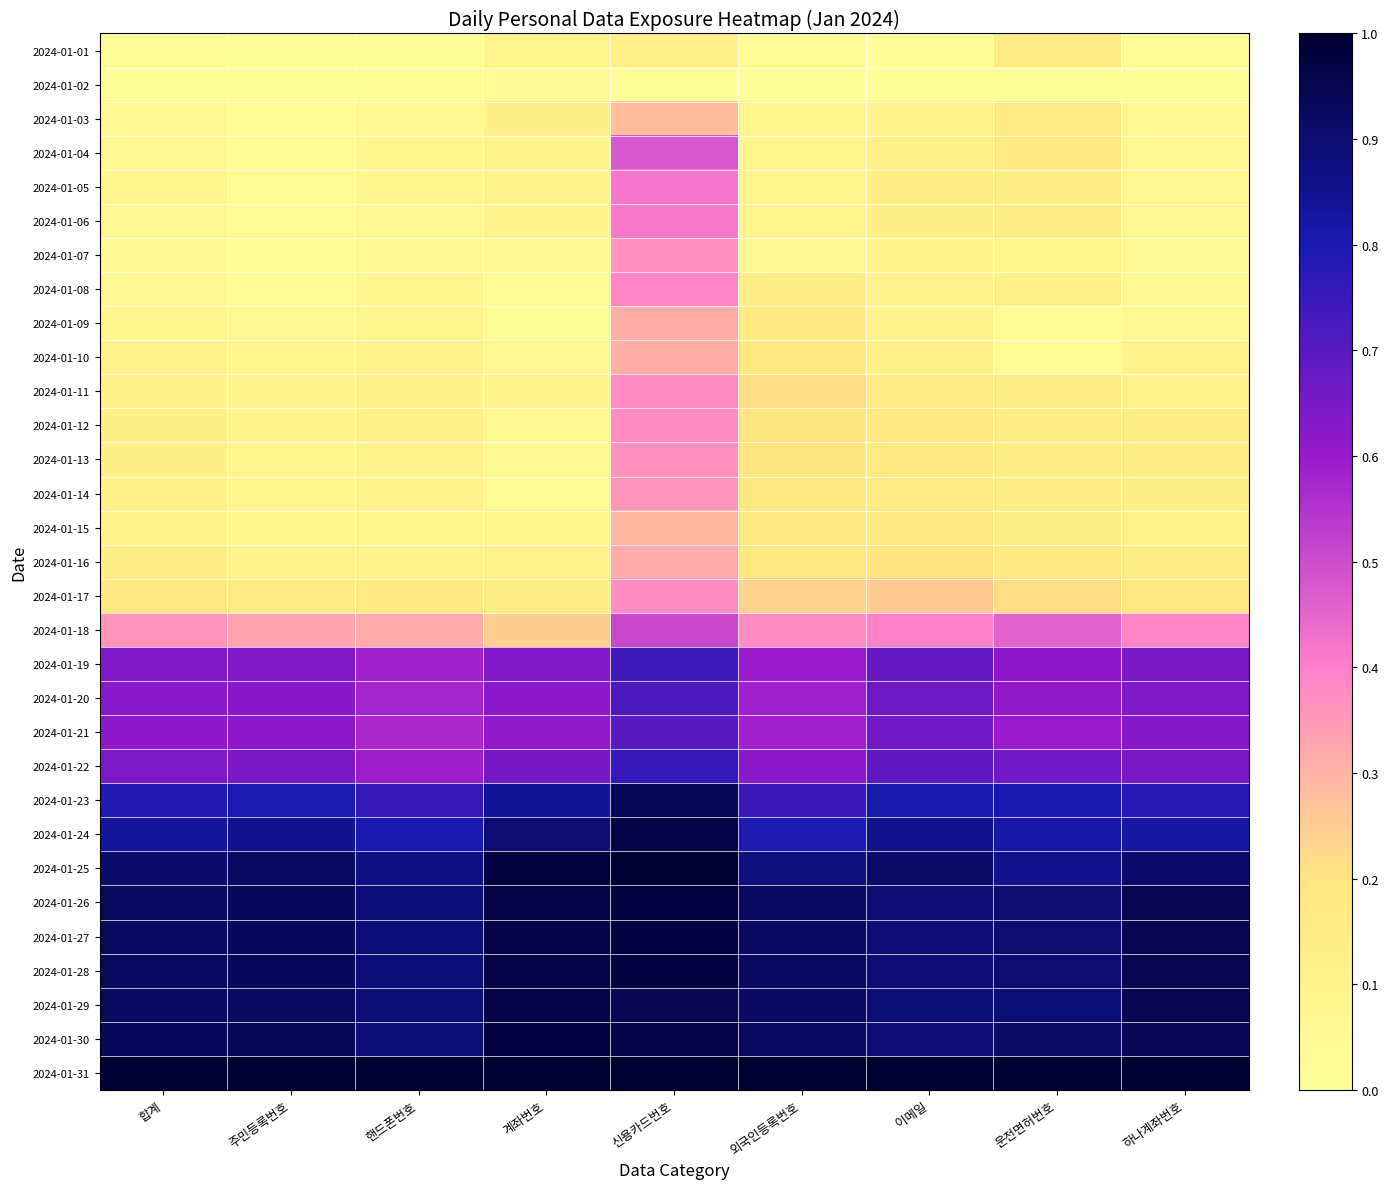

At how many categories does at least one series exceed 0?

9